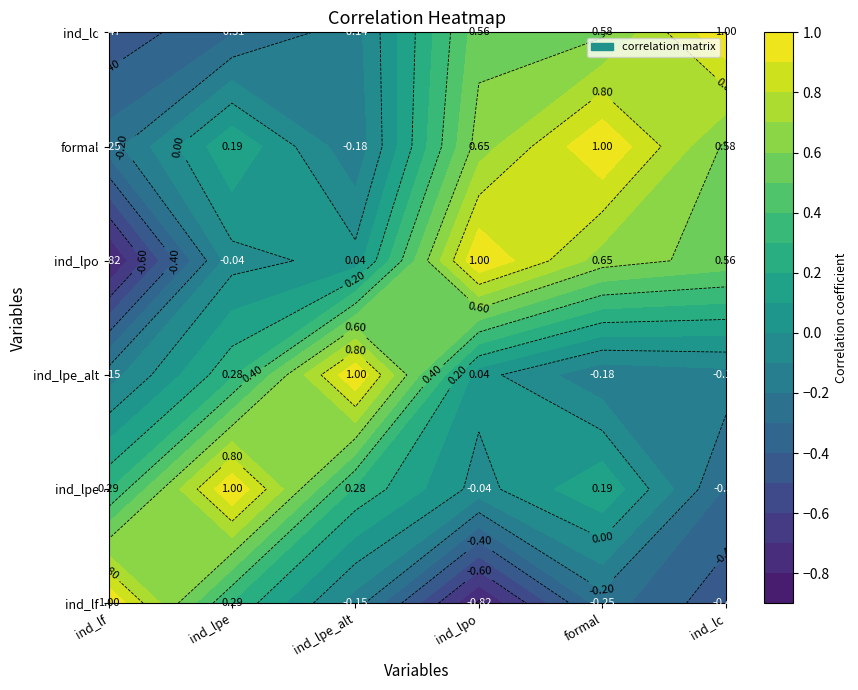

Where does the ind_lpe series first go above 0?

ind_lf